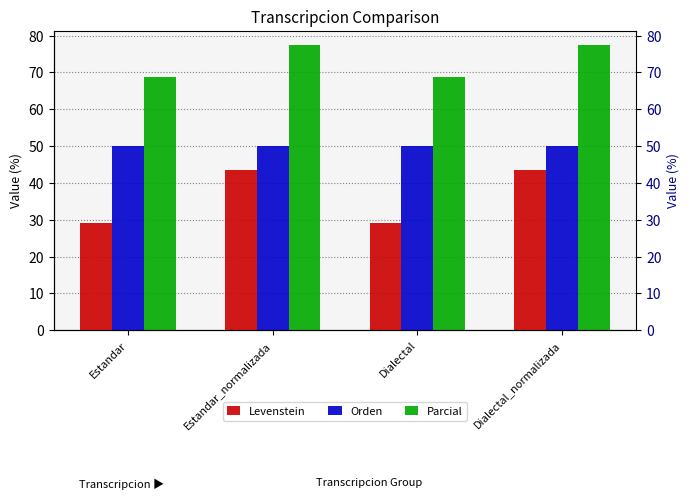

Which label corresponds to the largest value in the chart?

Estandar_normalizada